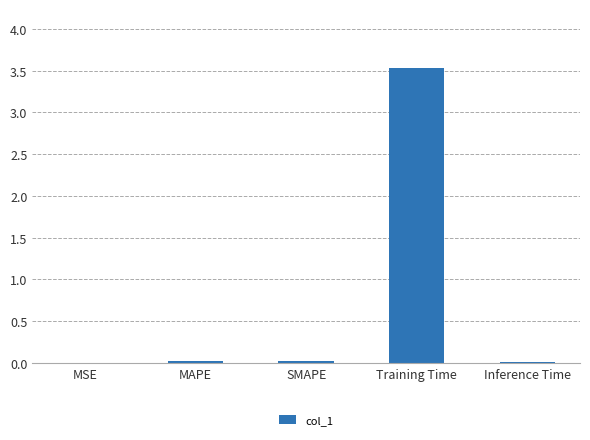

What is the maximum value shown in the chart?

3.5